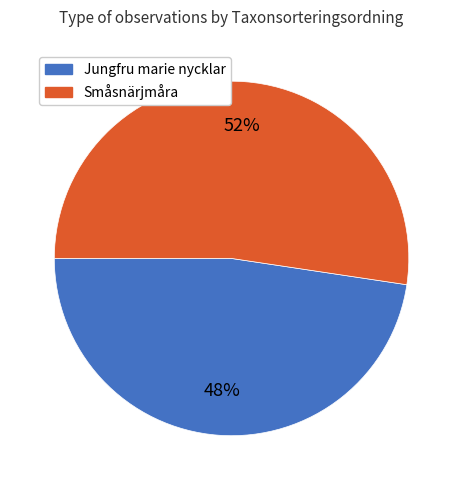

To the nearest percent, what is the average slice percentage?

50%